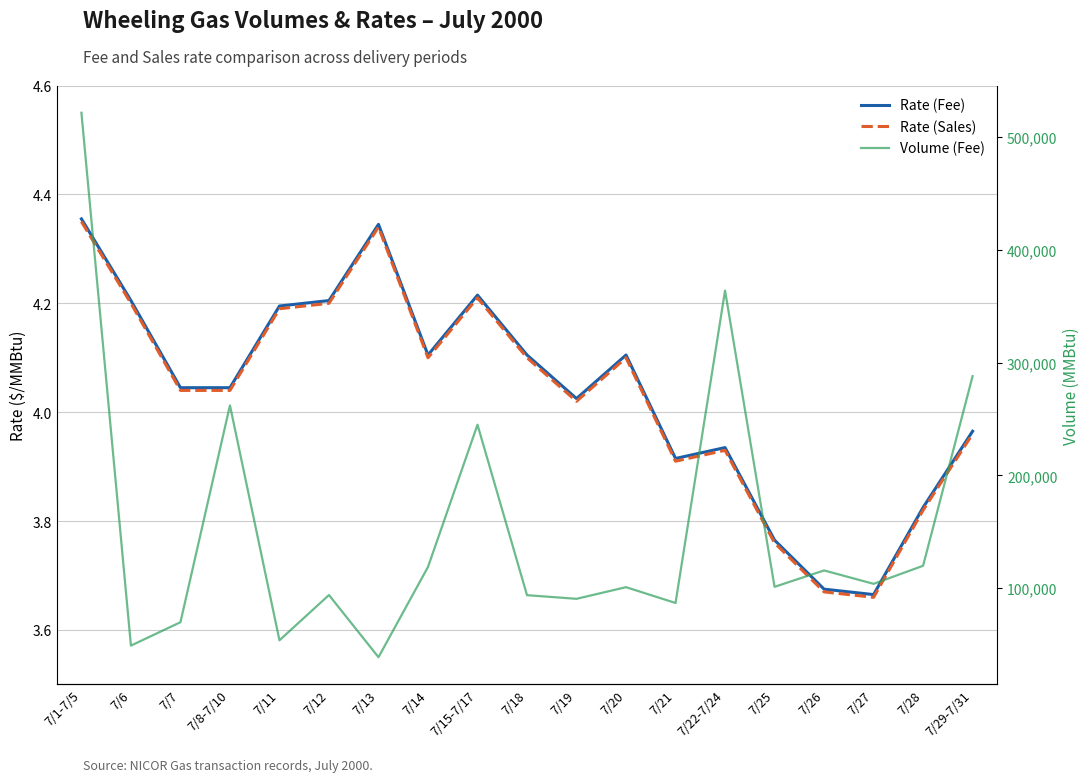

Reading left to right, what are all the values shown in this chart?

Rate (Fee): 7/1-7/5=4.4	7/6=4.2	7/7=4.0	7/8-7/10=4.0	7/11=4.2	7/12=4.2	7/13=4.3	7/14=4.1	7/15-7/17=4.2	7/18=4.1	7/19=4.0	7/20=4.1	7/21=3.9	7/22-7/24=3.9	7/25=3.8	7/26=3.7	7/27=3.7	7/28=3.8	7/29-7/31=4.0
Rate (Sales): 7/1-7/5=4.3	7/6=4.2	7/7=4.0	7/8-7/10=4.0	7/11=4.2	7/12=4.2	7/13=4.3	7/14=4.1	7/15-7/17=4.2	7/18=4.1	7/19=4.0	7/20=4.1	7/21=3.9	7/22-7/24=3.9	7/25=3.8	7/26=3.7	7/27=3.7	7/28=3.8	7/29-7/31=4.0
Volume (Fee): 7/1-7/5=521430.0	7/6=49156.0	7/7=69881.0	7/8-7/10=262035.0	7/11=53869.0	7/12=93979.0	7/13=38867.0	7/14=118858.0	7/15-7/17=244914.0	7/18=93845.0	7/19=90617.0	7/20=100935.0	7/21=86932.0	7/22-7/24=363789.0	7/25=101249.0	7/26=115780.0	7/27=103903.0	7/28=119903.0	7/29-7/31=287967.0